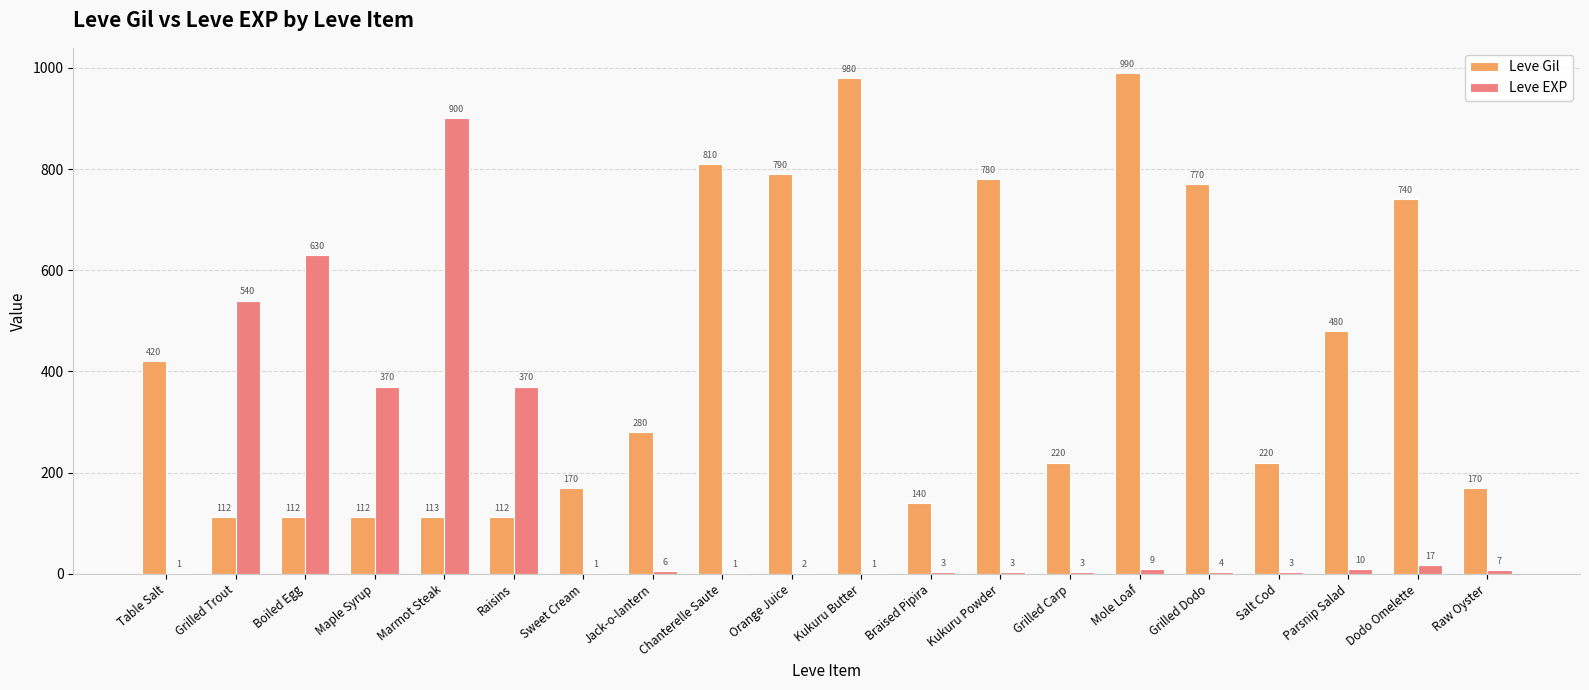

What is the sum of all Leve EXP values?

2881